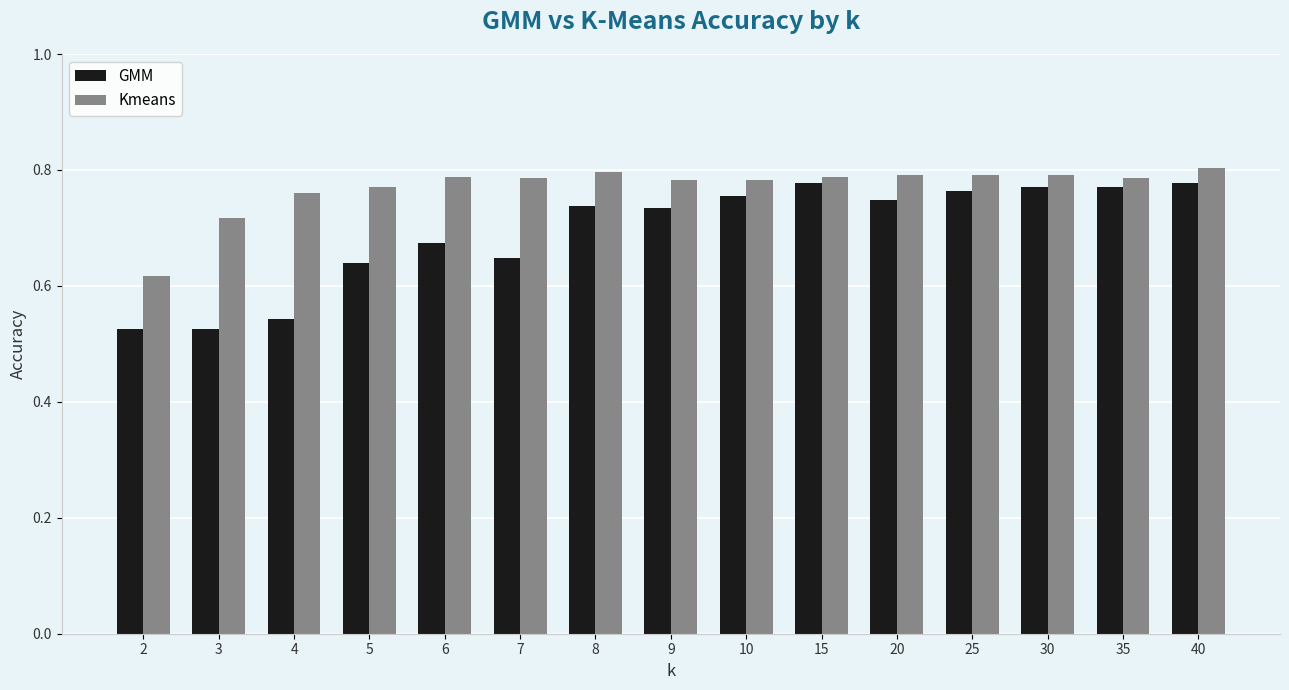

Rank the series by their average value, from lowest to highest.

GMM, Kmeans